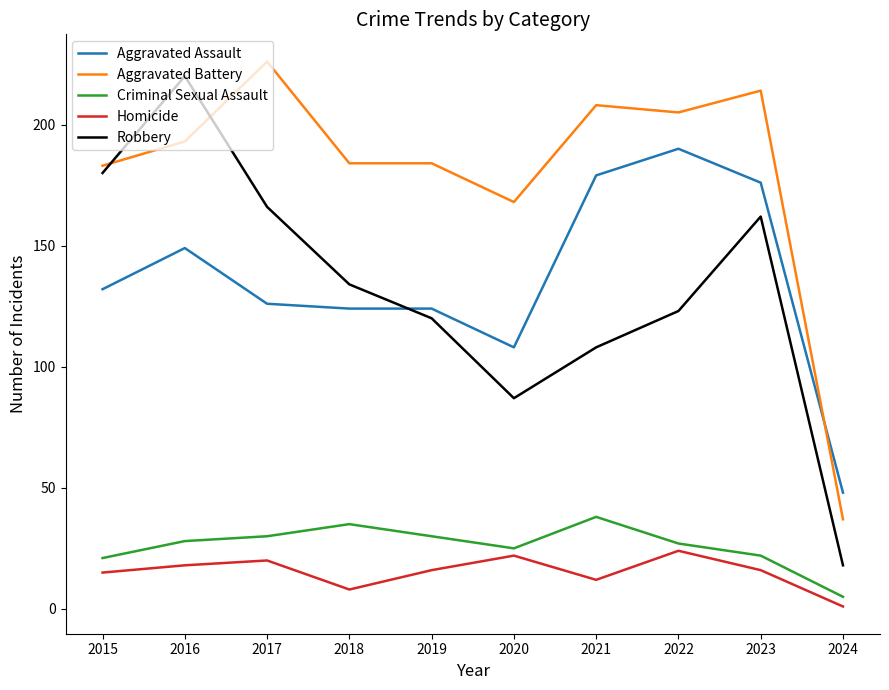

Is the value of Robbery at 2020 greater than the value of Homicide at 2019?

Yes